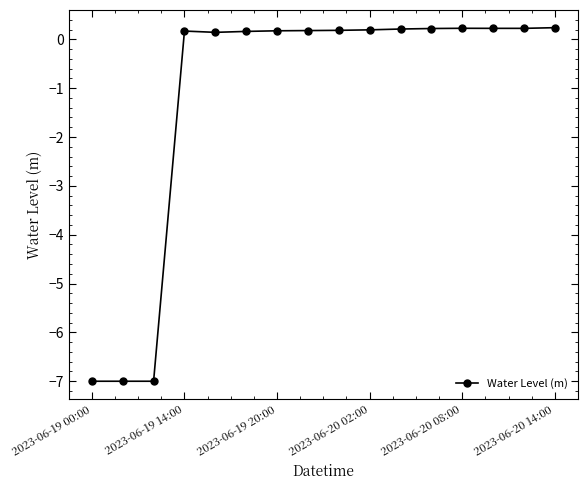

What is the difference between the maximum and minimum values?

7.2